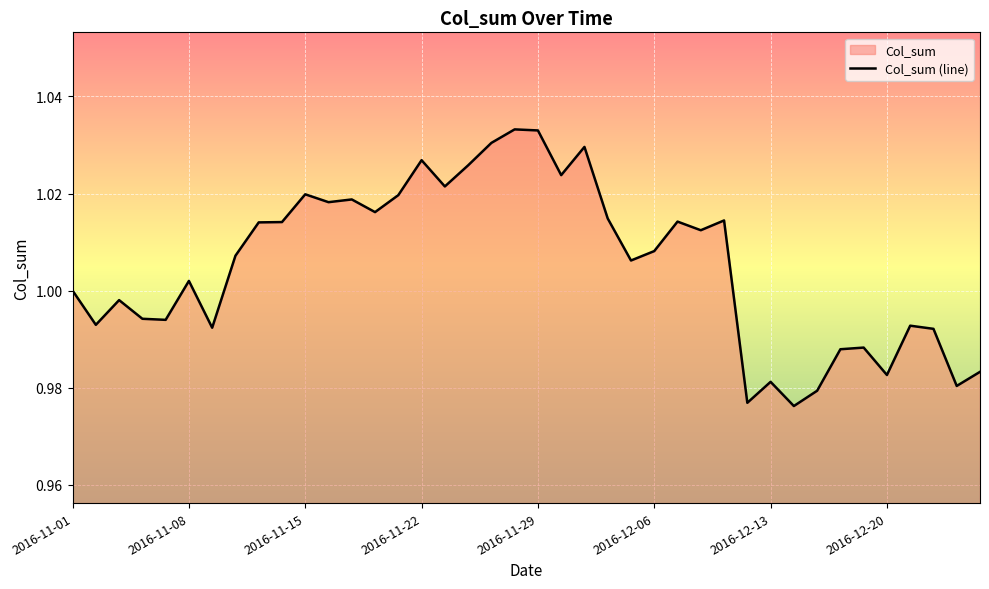

What is the value of the 6th point from the left?

1.0